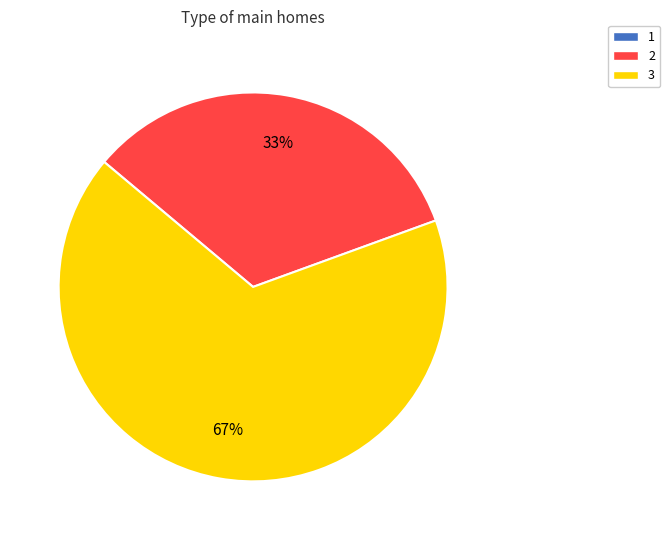

Which category has the biggest portion of the pie?

3